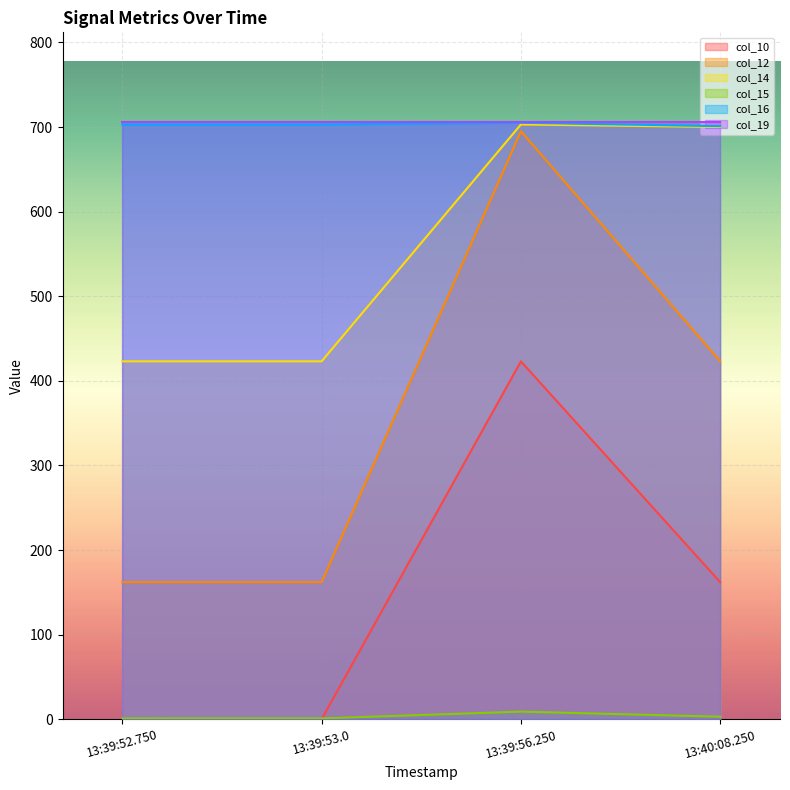

What is the lowest value of the col_12 series?

162